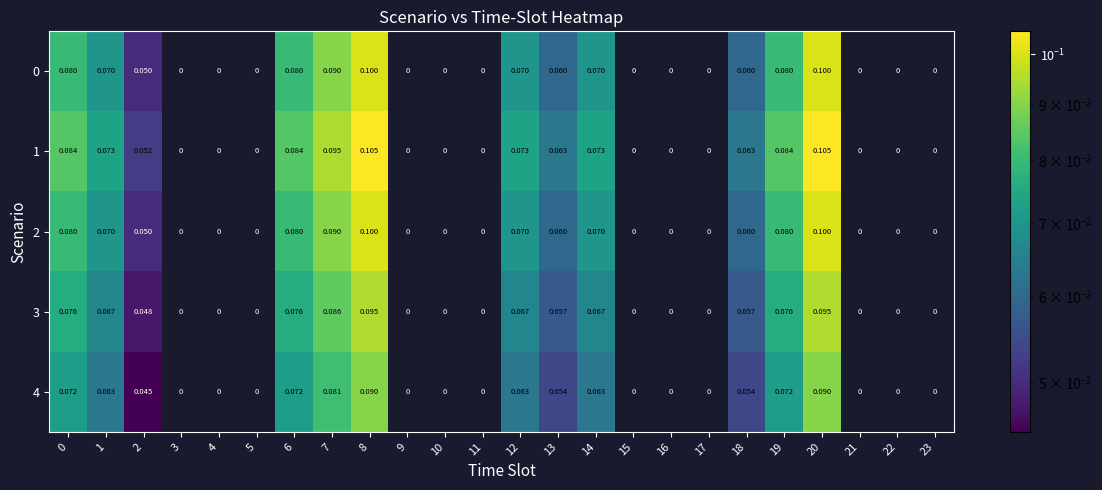

Is the value of 2 at 6 greater than the value of 1 at 13?

Yes